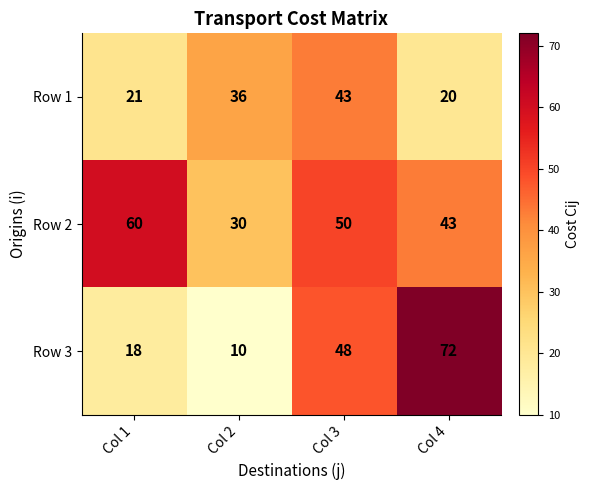

At how many categories does at least one series exceed 13?

4